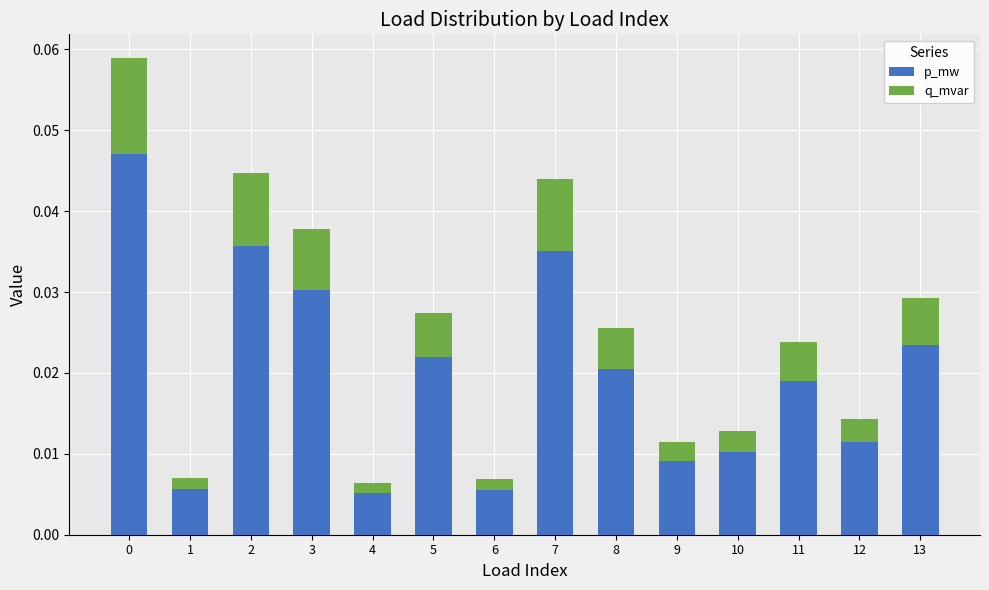

How many p_mw values are between 0 and 1?

14